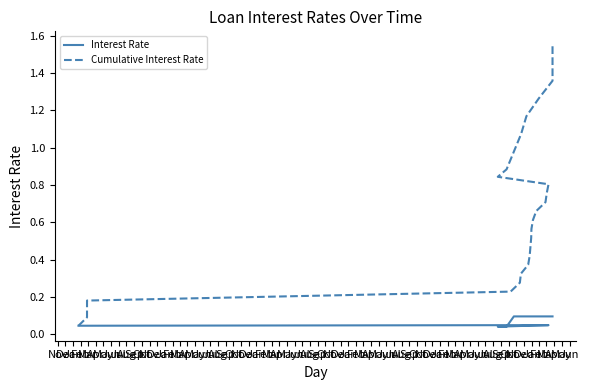

True or false: Interest Rate and Cumulative Interest Rate intersect in this chart.

False